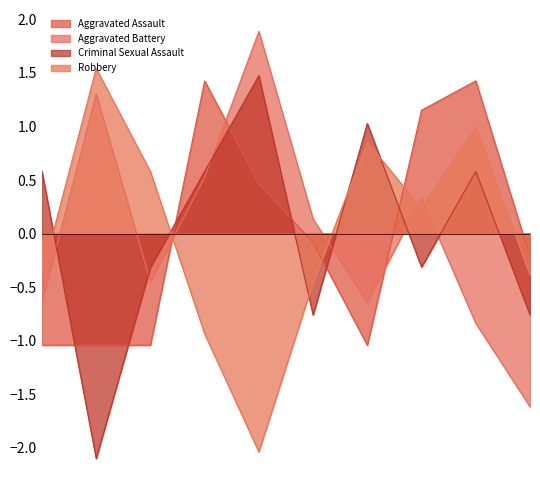

Reading left to right, list all the values displayed in this chart.

Aggravated Assault: -1.0	-1.0	-1.0	1.4	0.5	-0.1	-1.0	1.2	1.4	-0.2
Aggravated Battery: -0.6	1.3	-0.4	0.5	1.9	0.1	-0.6	0.3	-0.8	-1.6
Criminal Sexual Assault: 0.6	-2.1	-0.3	0.6	1.5	-0.8	1.0	-0.3	0.6	-0.8
Robbery: -0.4	1.5	0.6	-0.9	-2.0	-0.5	0.9	0.2	1.0	-0.4